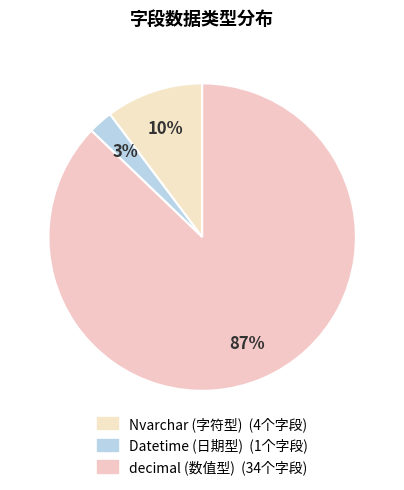

How many slices are in this pie chart?

3